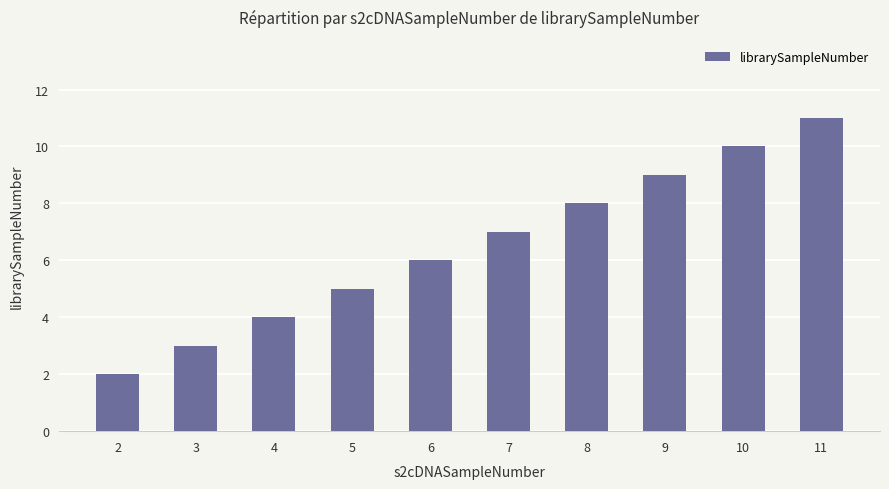

What is the difference between the maximum and minimum values?

9